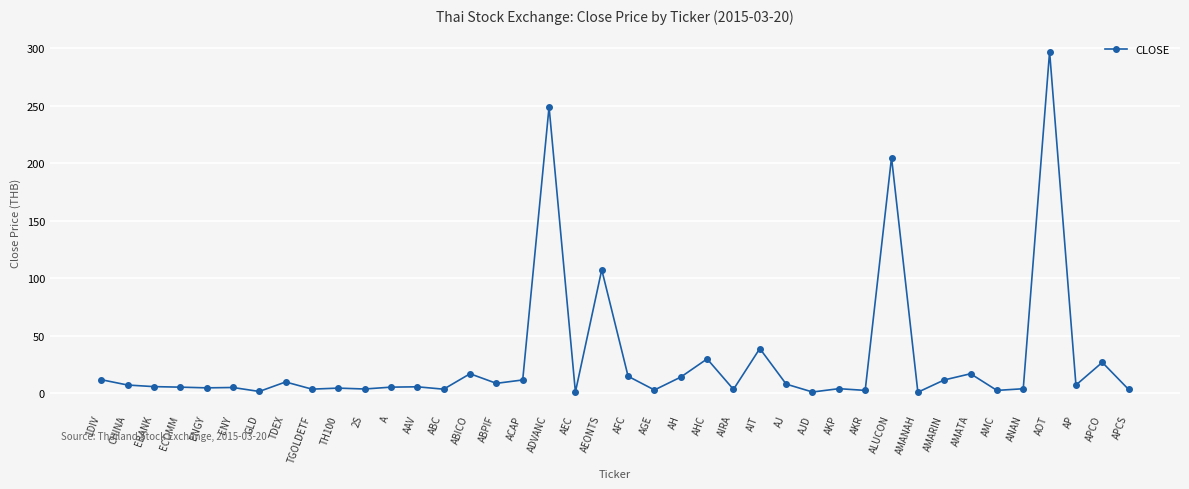

What is the label of the 24th point from the right?

ACAP